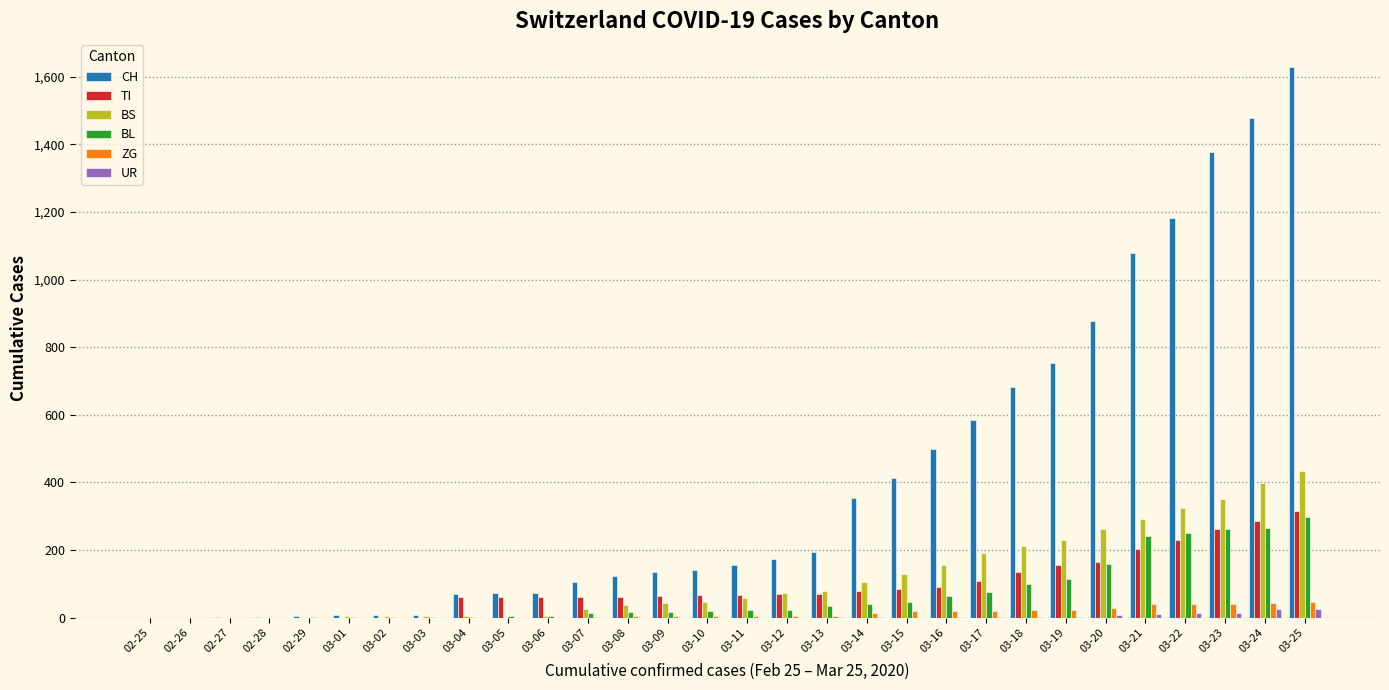

What are all the series names shown in the legend?

CH, TI, BS, BL, ZG, UR